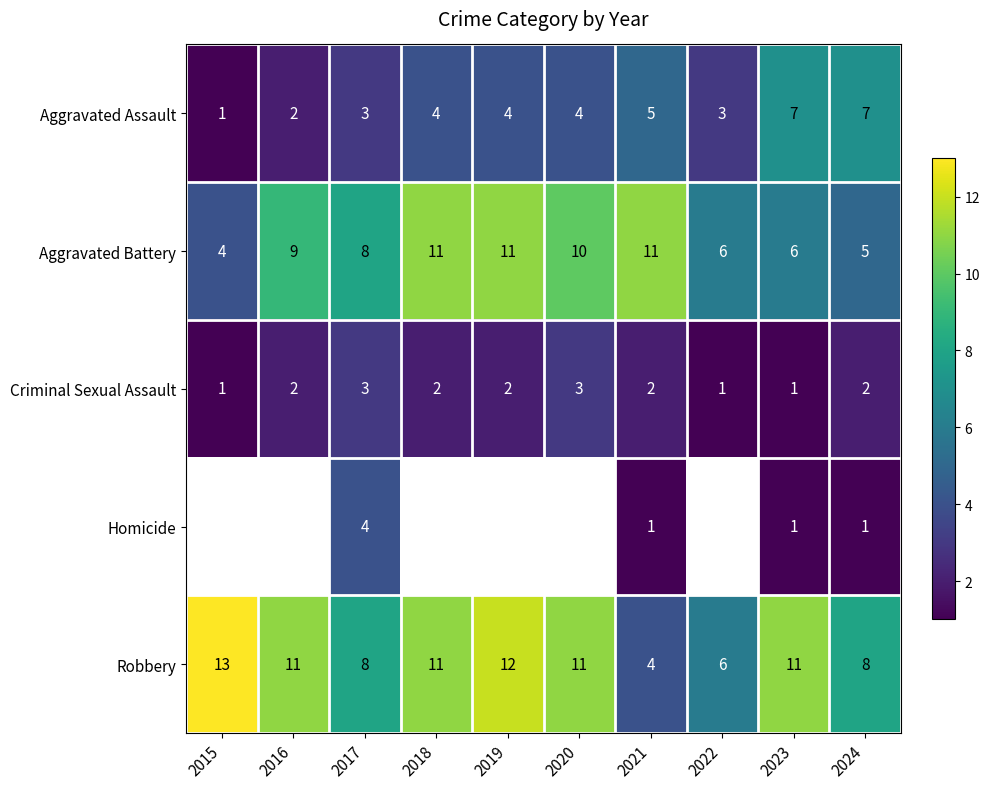

What is the spread (max minus min) of values at 2021?

10